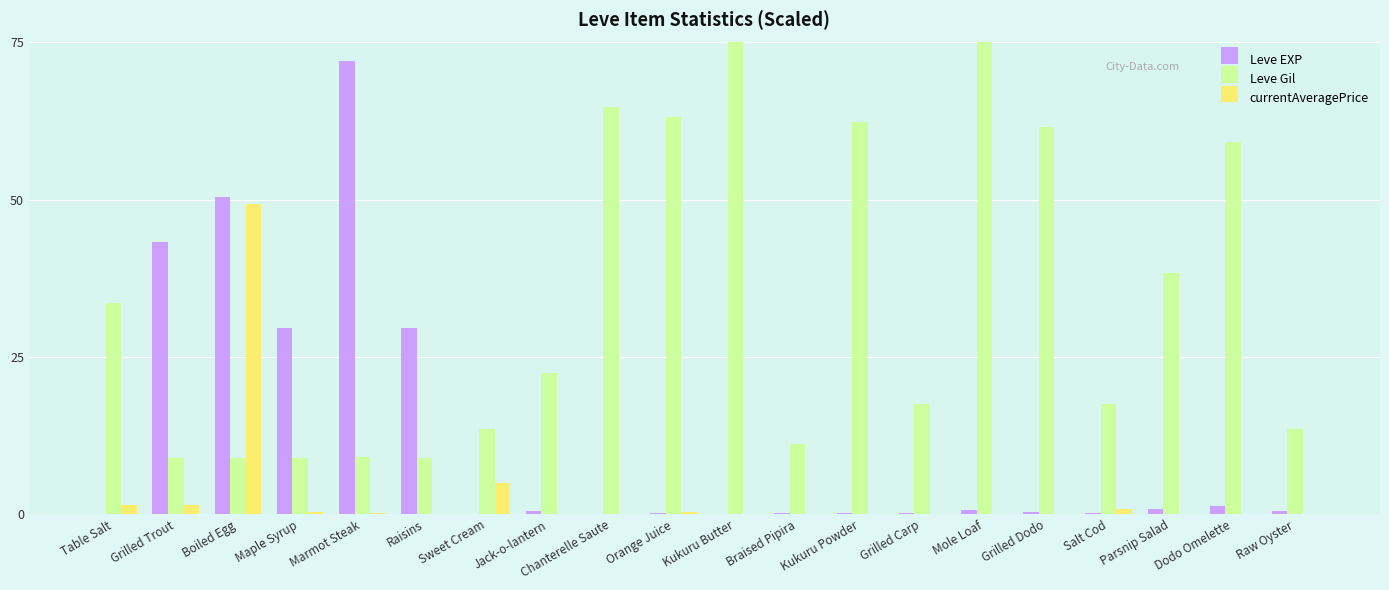

Is the value of Leve EXP at Raisins greater than the value of currentAveragePrice at Boiled Egg?

No